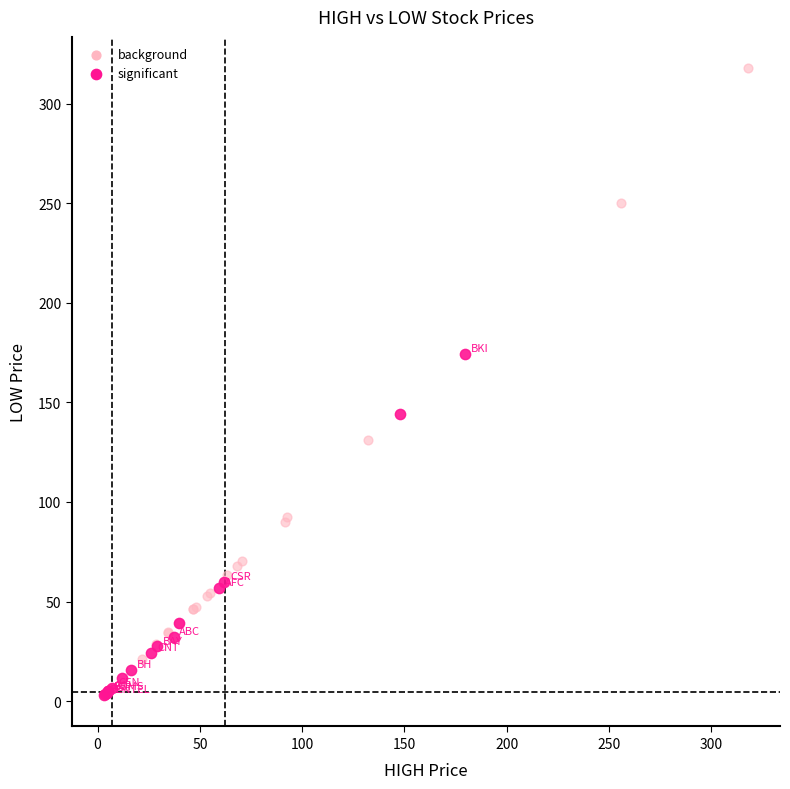

Which series contains the highest Y value?

background